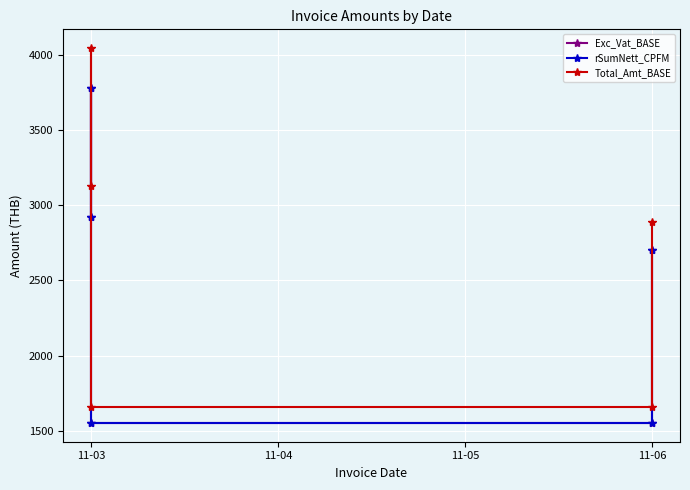

True or false: rSumNett_CPFM has a value of 1551.2 at 11-03.

True